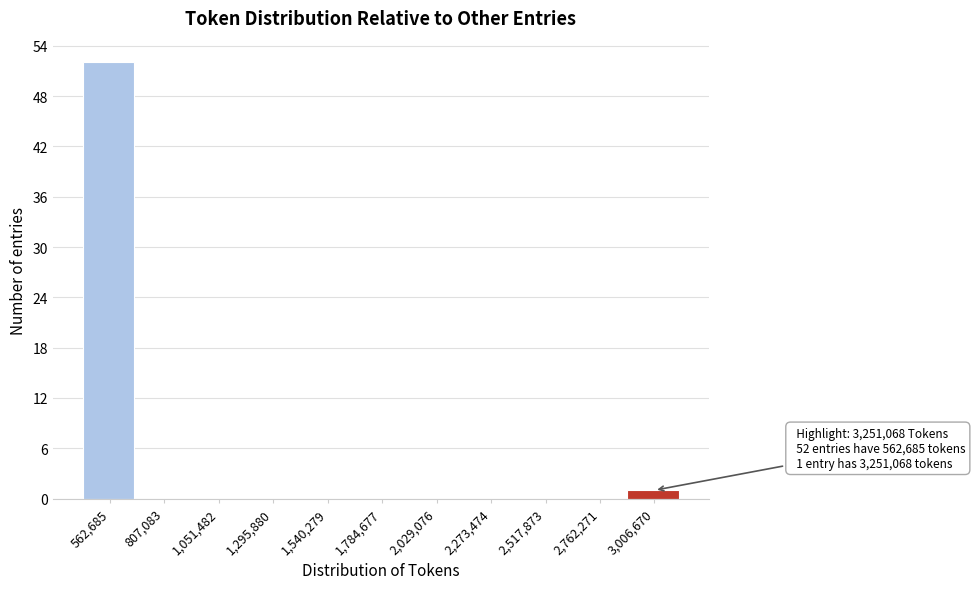

Reading left to right, what are all the values shown in this chart?

562,685=52	807,083=0	1,051,482=0	1,295,880=0	1,540,279=0	1,784,677=0	2,029,076=0	2,273,474=0	2,517,873=0	2,762,271=0	3,006,670=1